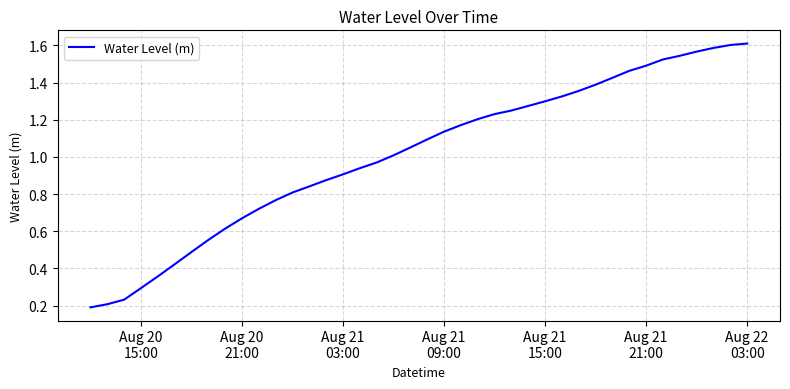

What is the label of the 1st point from the left?

Aug 20
15:00